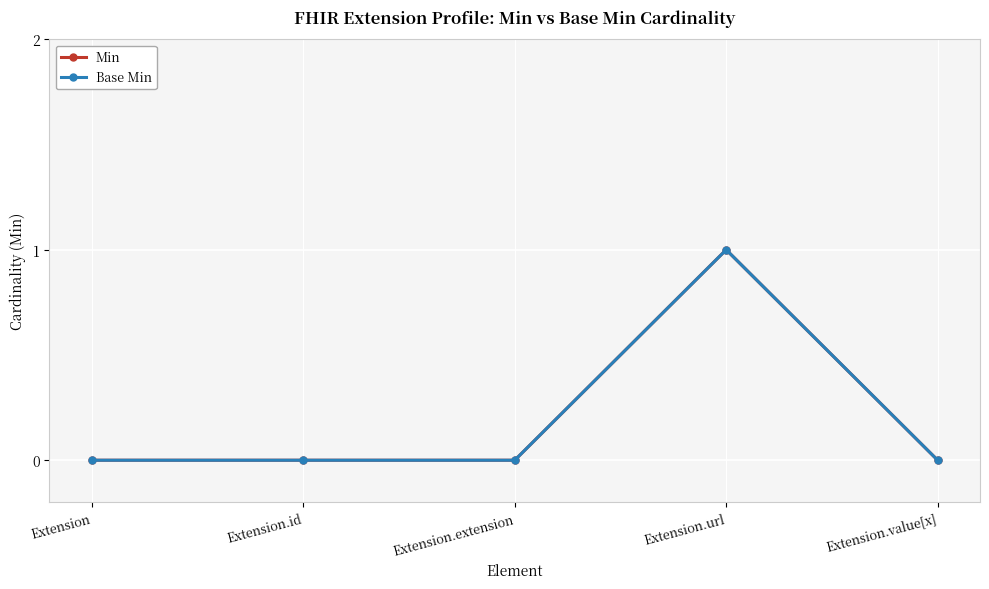

Is this an area chart (filled region under the line)?

No